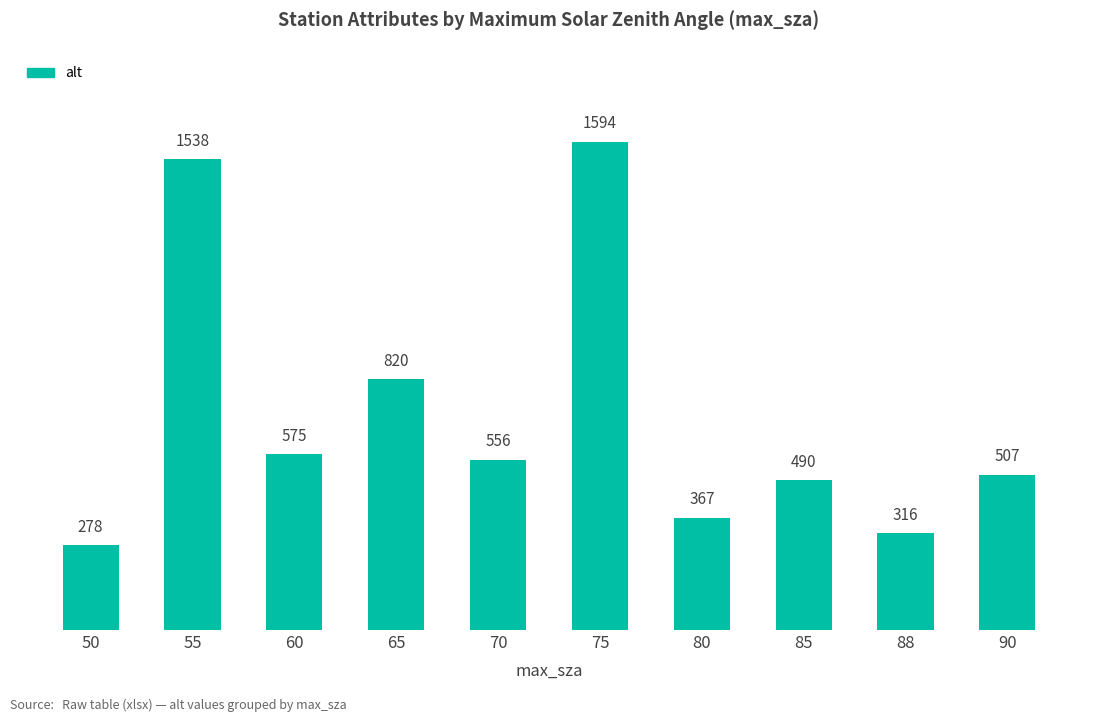

What is the sum of the values at 85 and 60?

1065